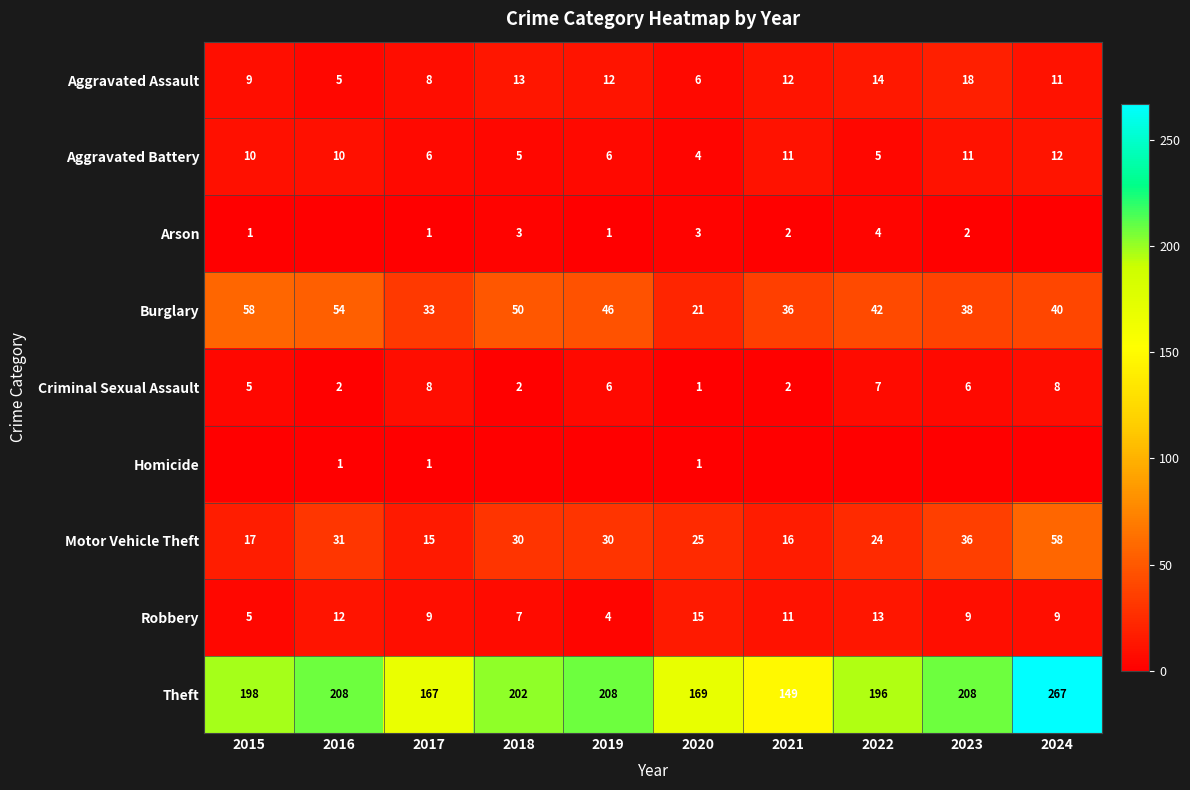

Between 2018 and 2017, which is larger?

2018